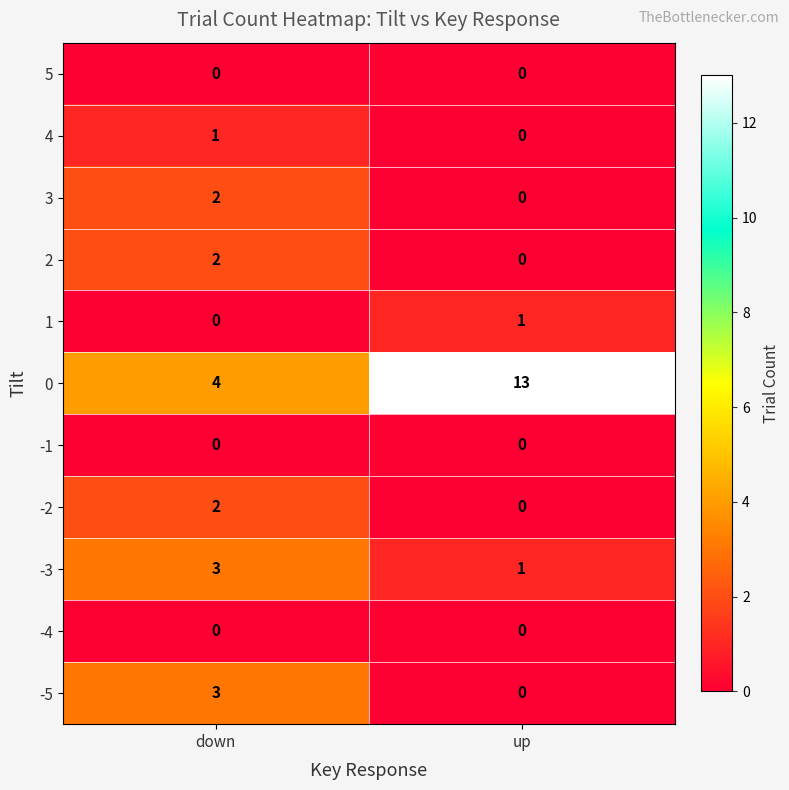

Count the number of categories in the chart.

2